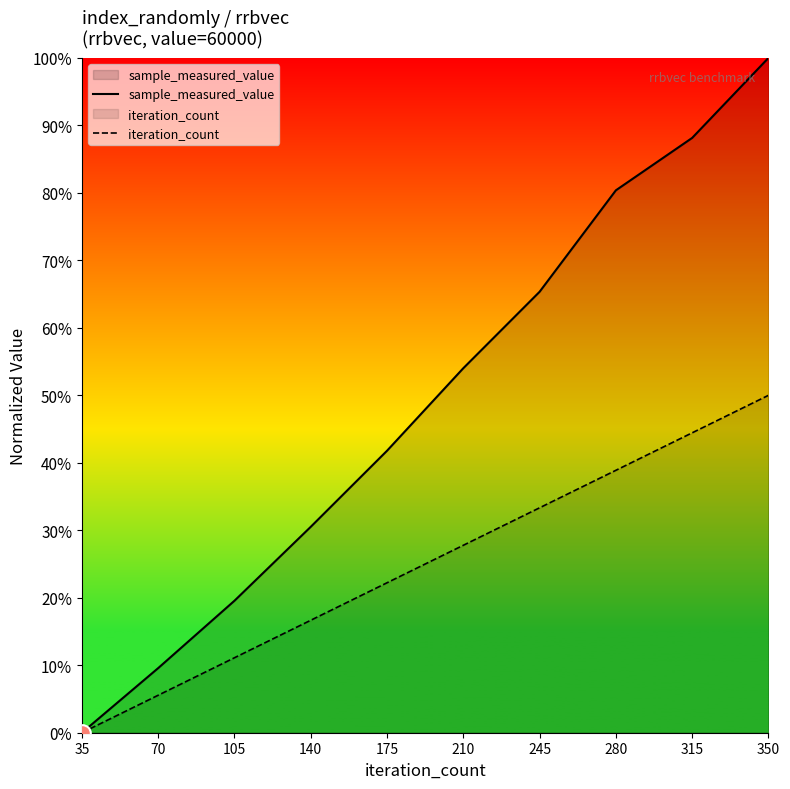

Reading left to right, list all the values displayed in this chart.

sample_measured_value: 35=0.0	70=0.1	105=0.2	140=0.3	175=0.4	210=0.5	245=0.7	280=0.8	315=0.9	350=1.0
iteration_count: 35=0.0	70=0.1	105=0.1	140=0.2	175=0.2	210=0.3	245=0.3	280=0.4	315=0.4	350=0.5